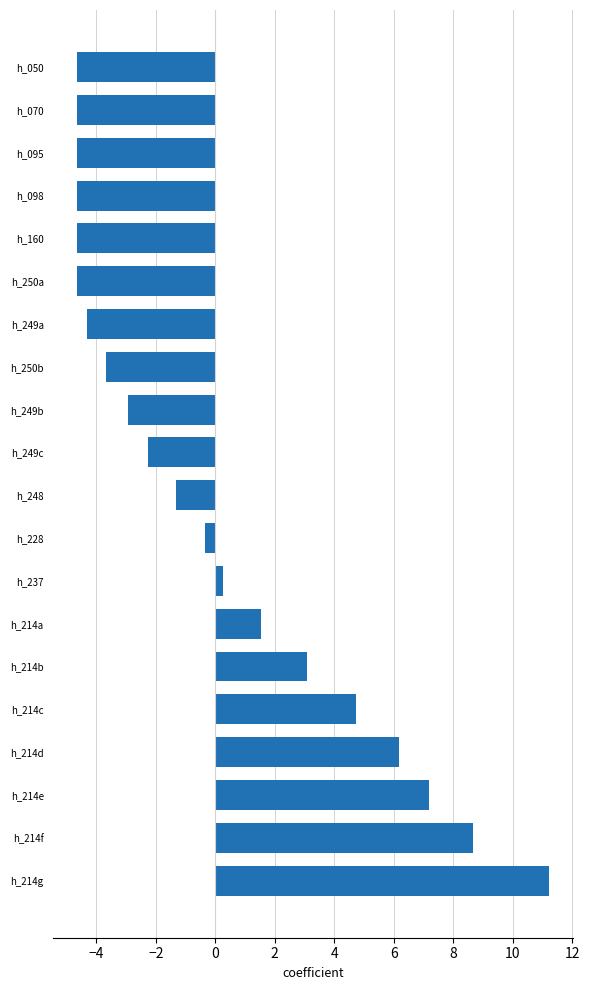

What is the maximum value shown in the chart?

11.2